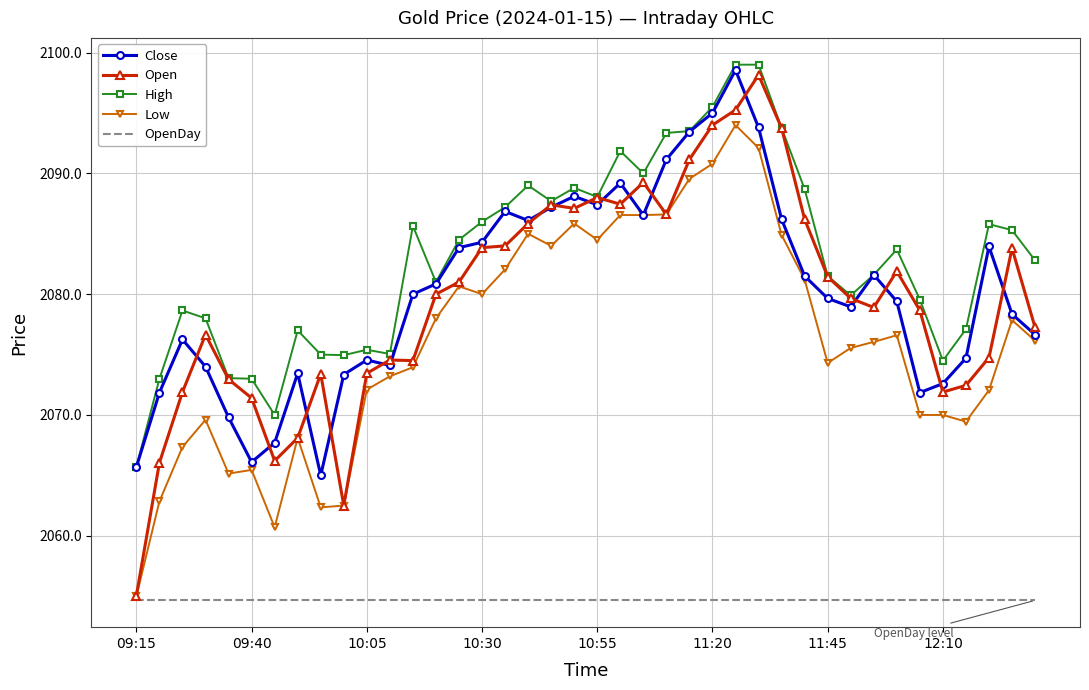

Which series has the widest spread of values?

Open